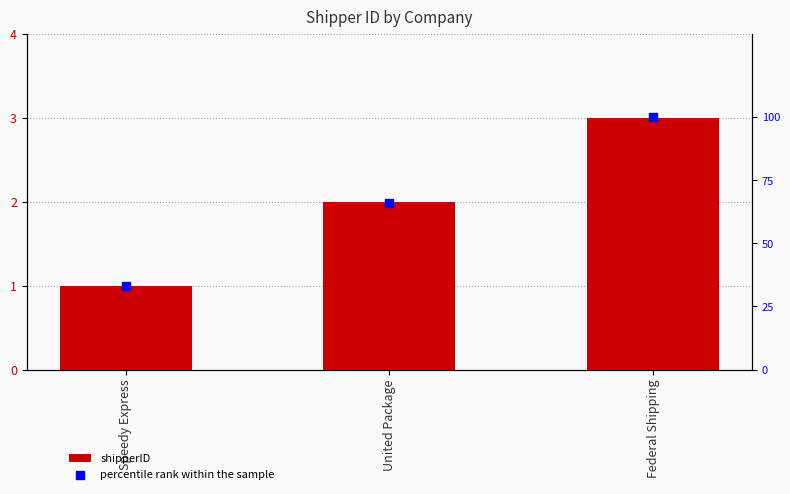

What is the total value across all series at Speedy Express?

34